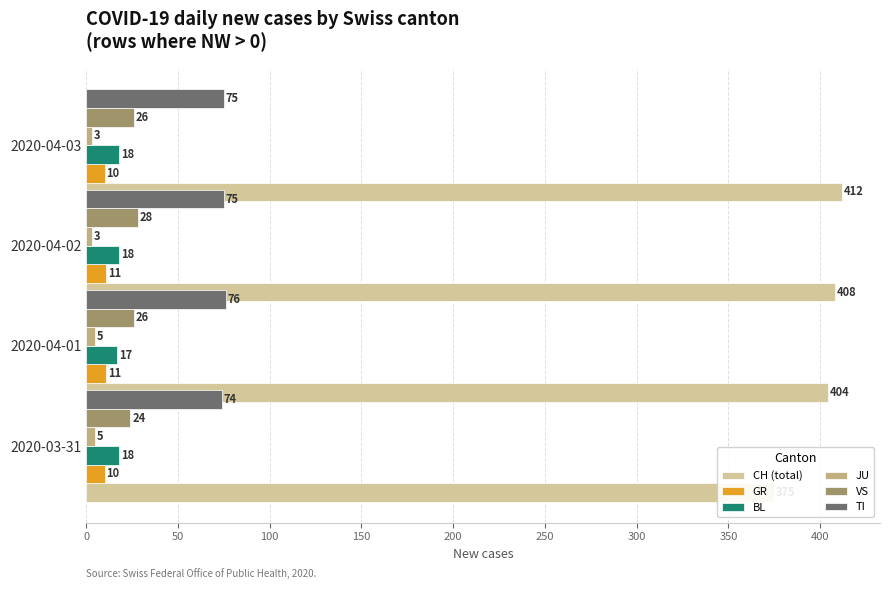

At 2020-04-01, list the series in order from largest to smallest.

CH (total), TI, VS, BL, GR, JU